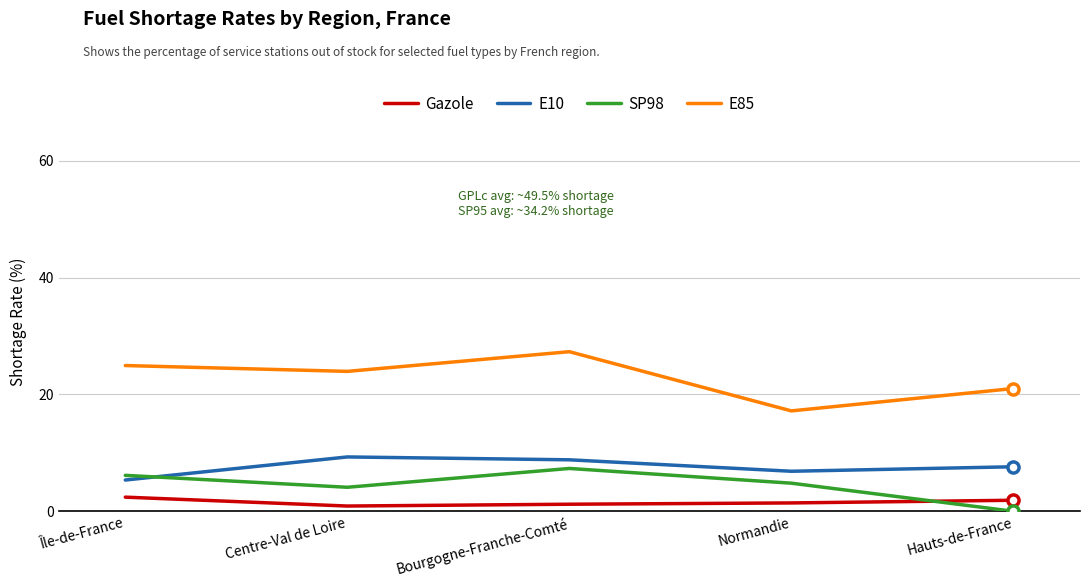

List the series in order of their peak value, lowest first.

Gazole, SP98, E10, E85